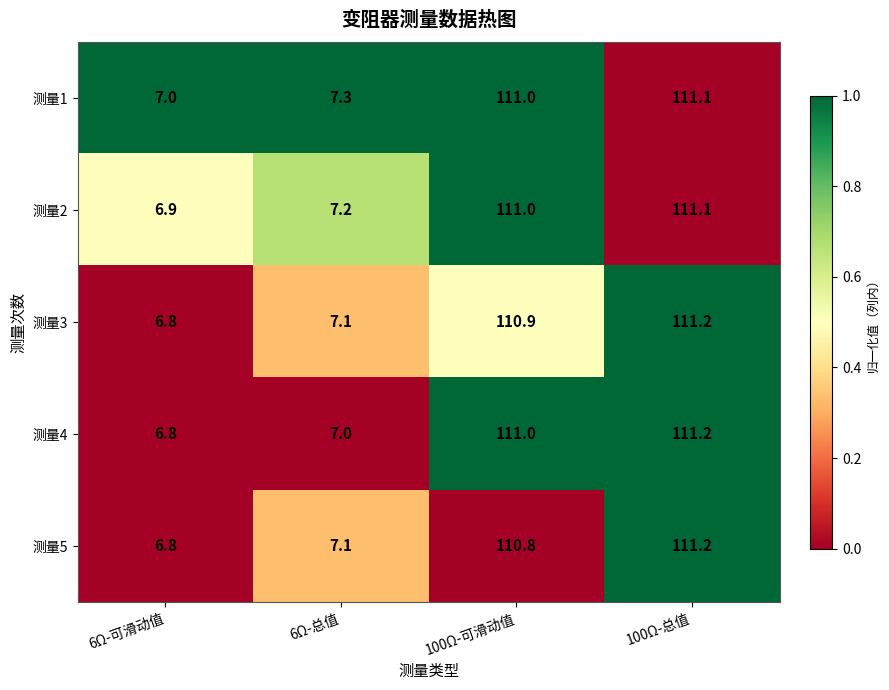

What is the sum of all 测量5 values?

235.9